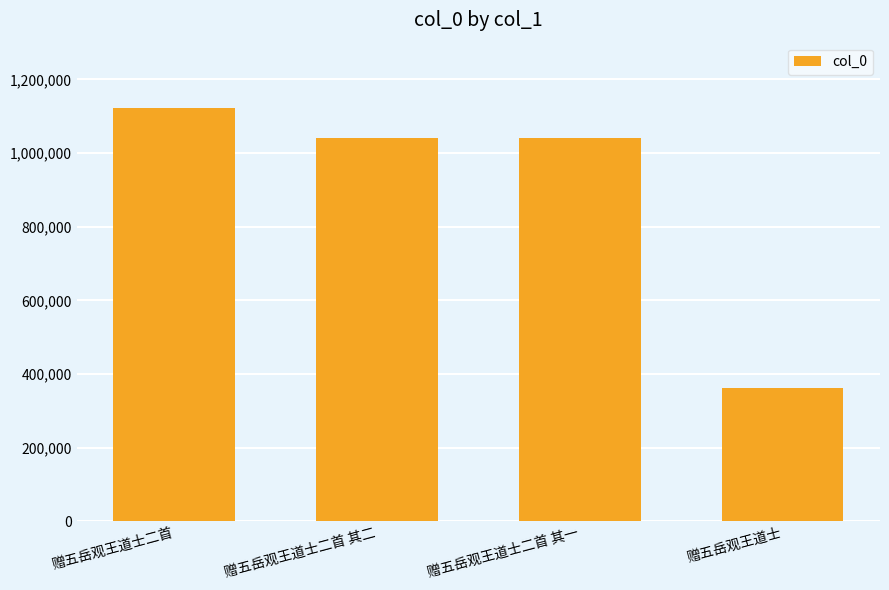

What position from the right is 赠五岳观王道士二首 其一?

2